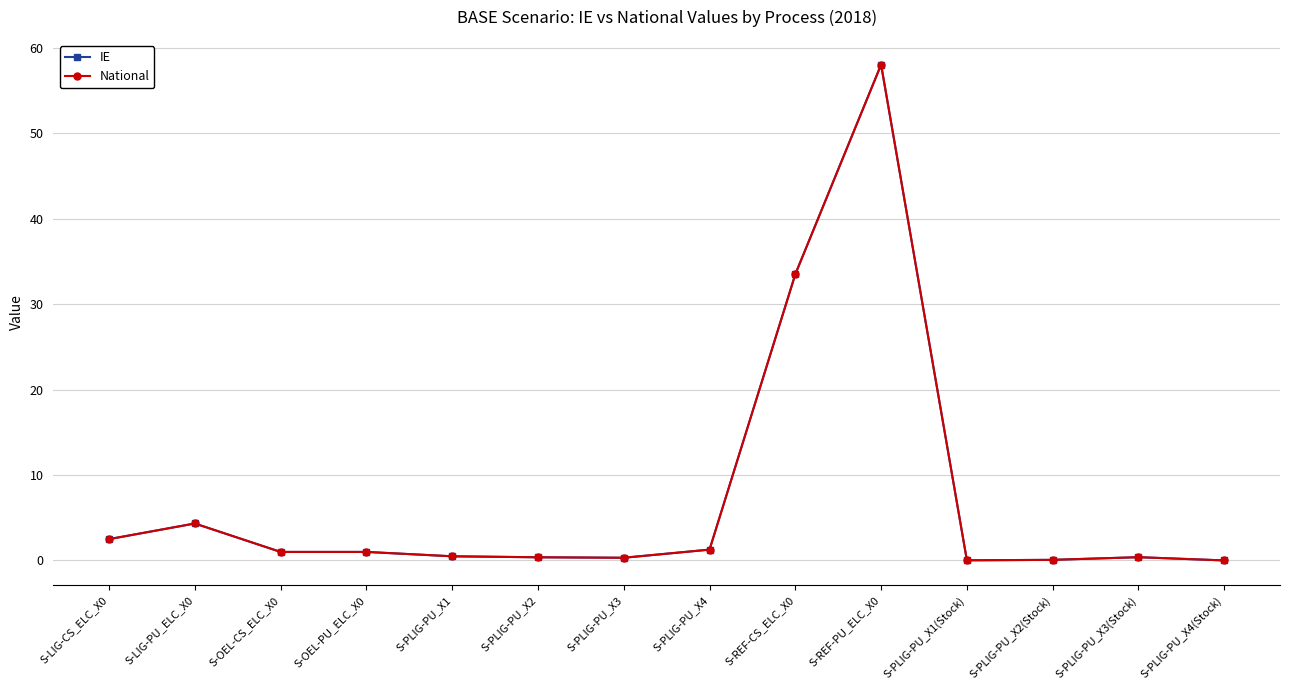

Is this an area chart (filled region under the line)?

No